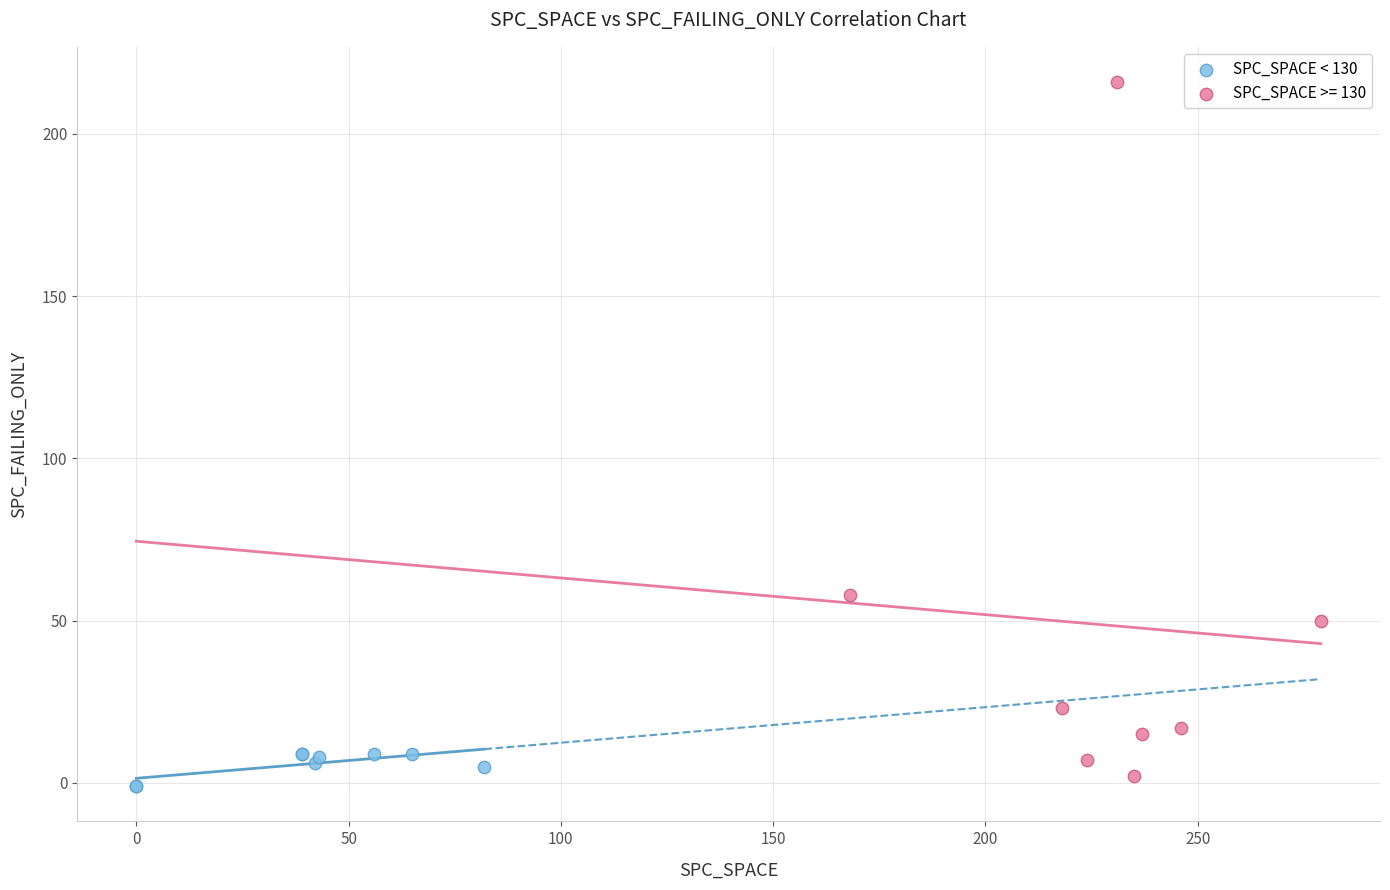

Which series has the widest spread of Y values?

SPC_SPACE >= 130